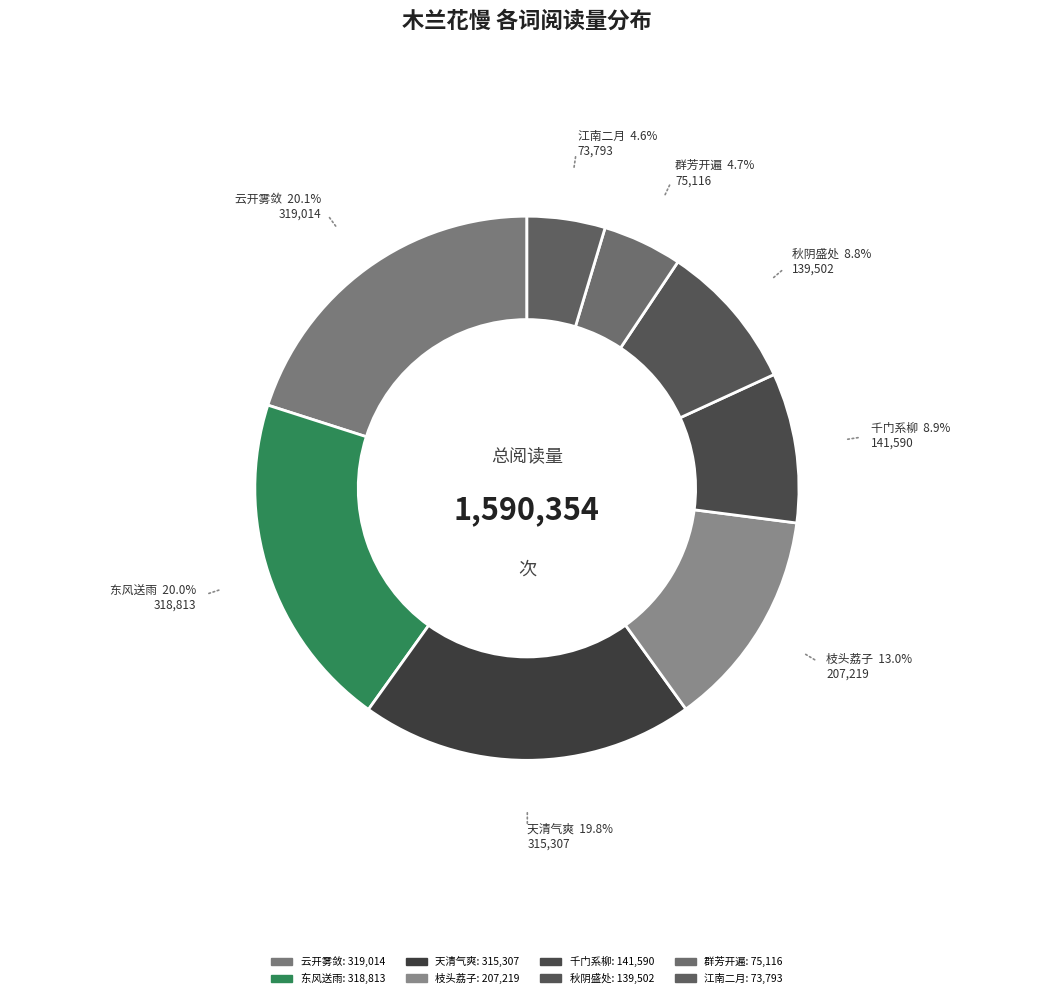

How many segments does this pie chart have?

8